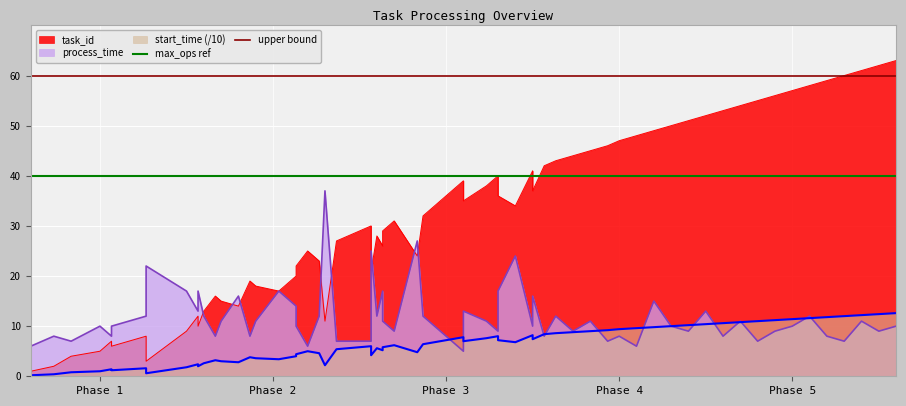

What is the lowest value of the max_ops ref series?

40